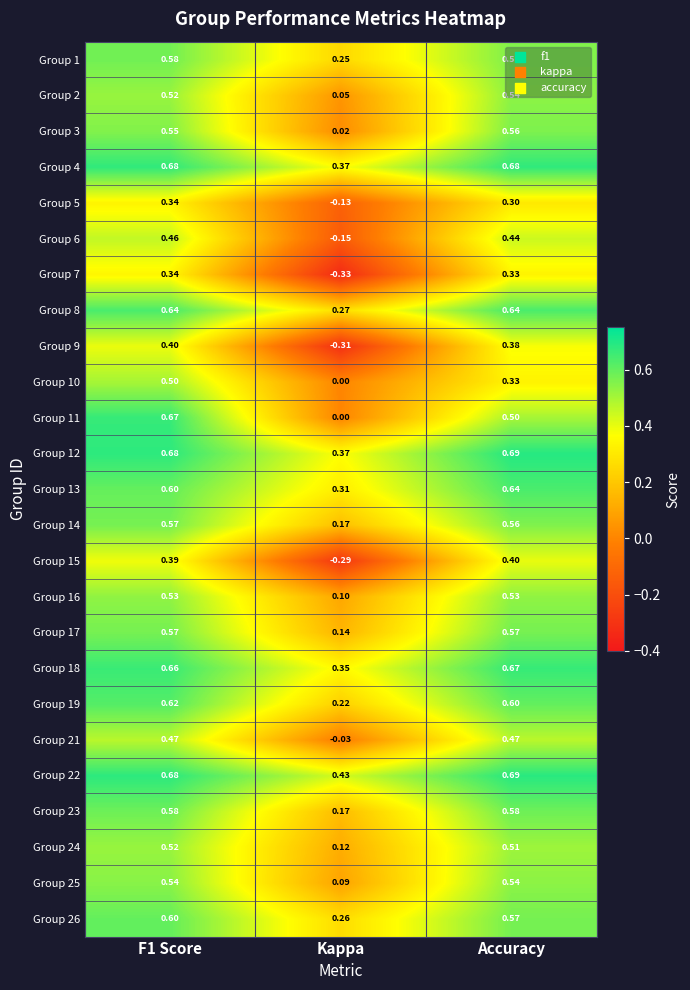

At which label is Group 12 closest to 0?

Kappa